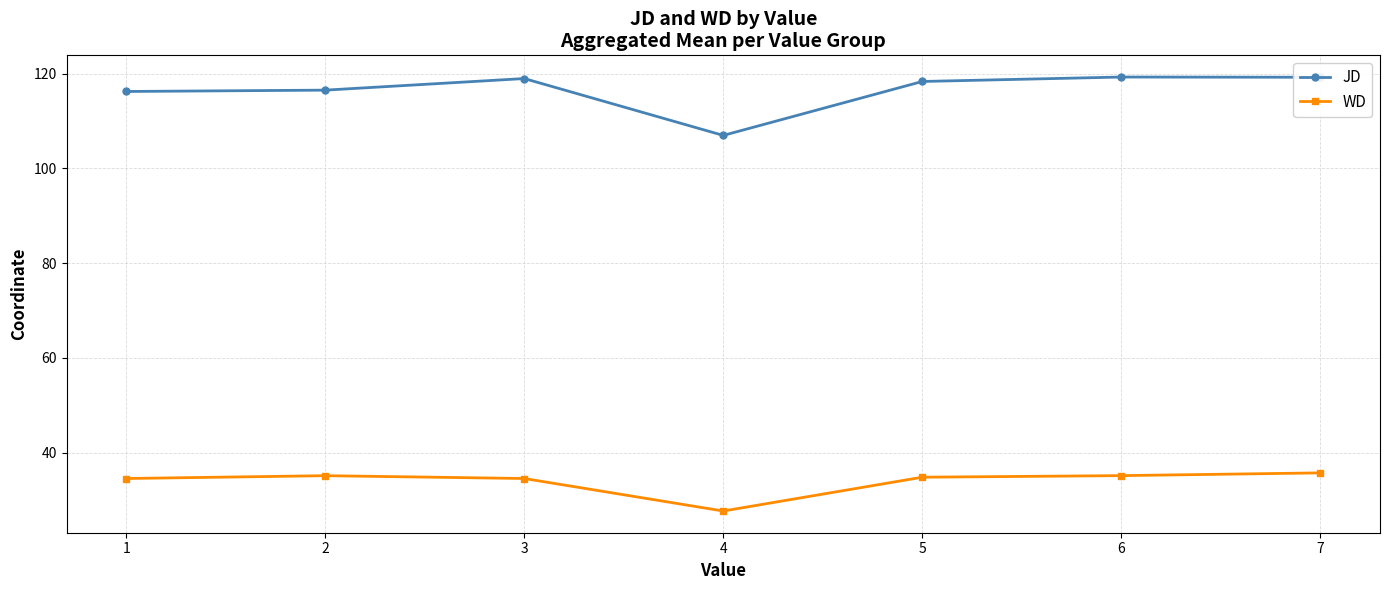

What is the minimum value shown in the chart?

27.7